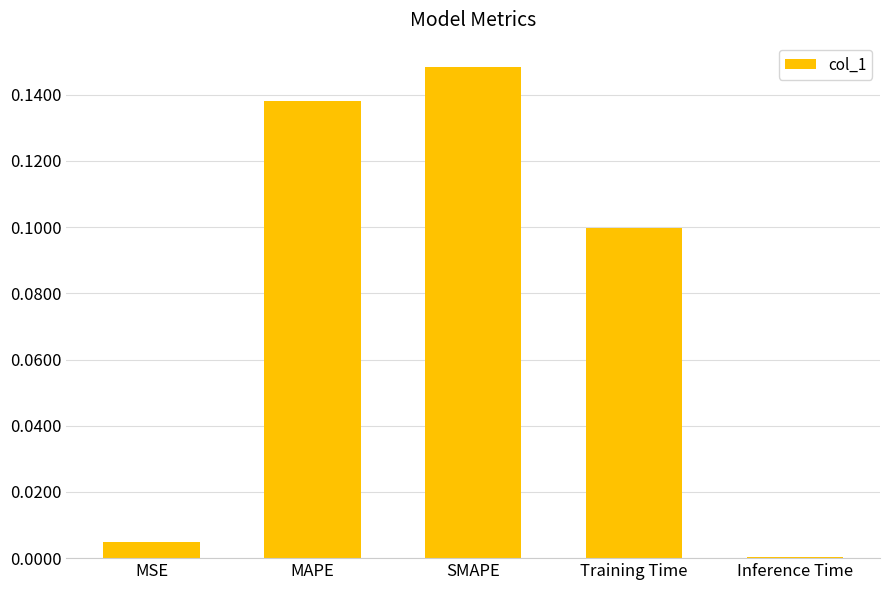

What position from the left is Inference Time?

5